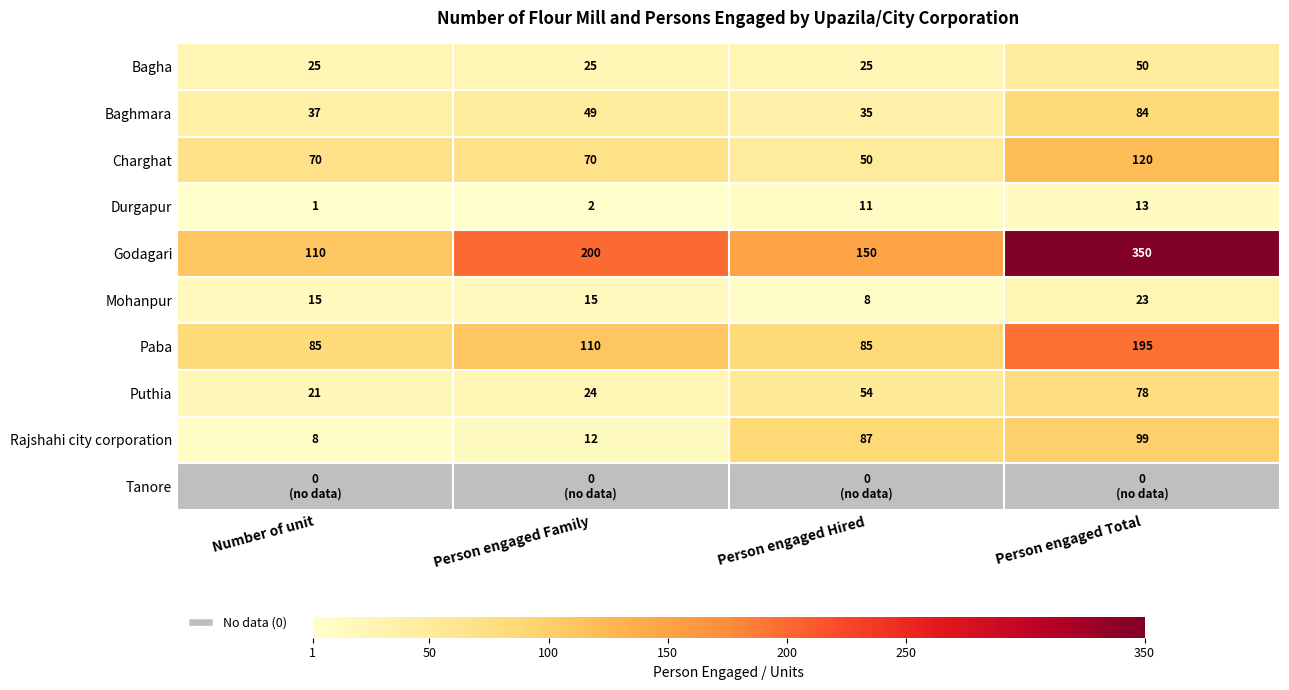

Is the value of Godagari at Person engaged Total greater than the value of Baghmara at Person engaged Hired?

Yes